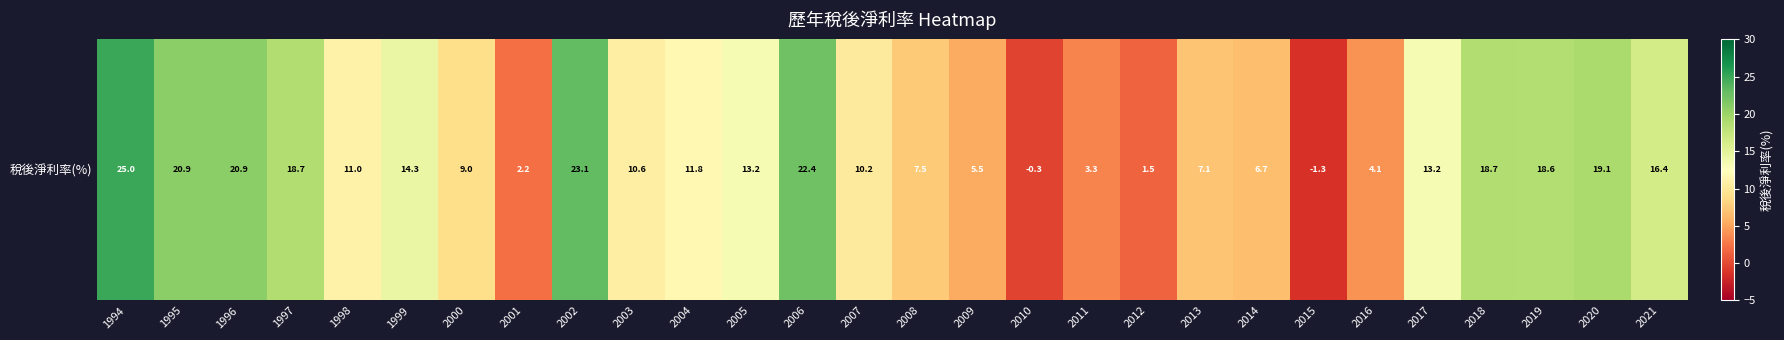

What is the change in value from 2007 to 2013?

-3.1